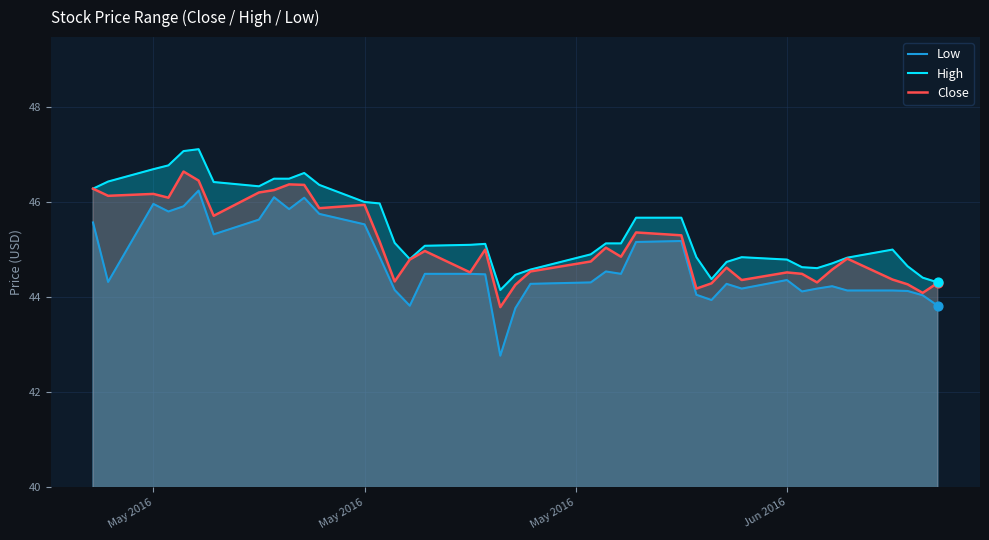

Which series has the widest spread of Y values?

Low